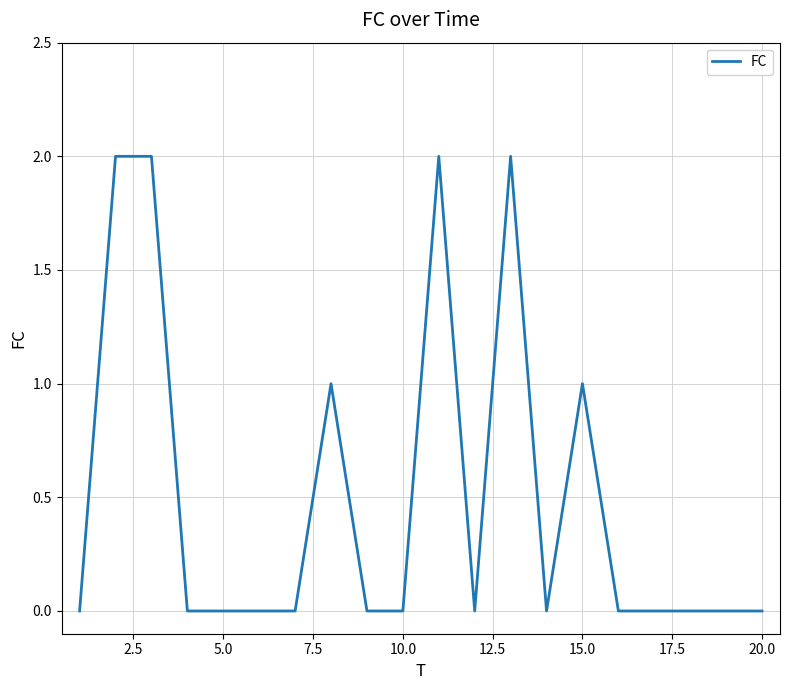

Reading left to right, extract all data points from this chart.

0	2	2	0	0	0	0	1	0	0	2	0	2	0	1	0	0	0	0	0